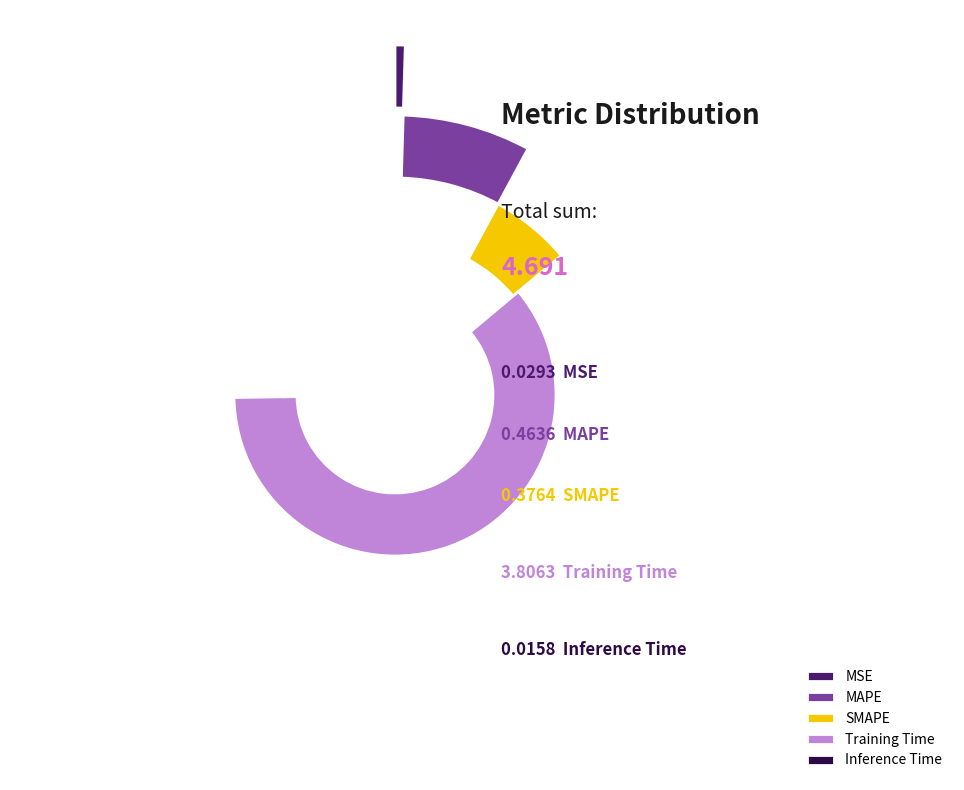

Is it true that MSE is 1% of the pie?

True